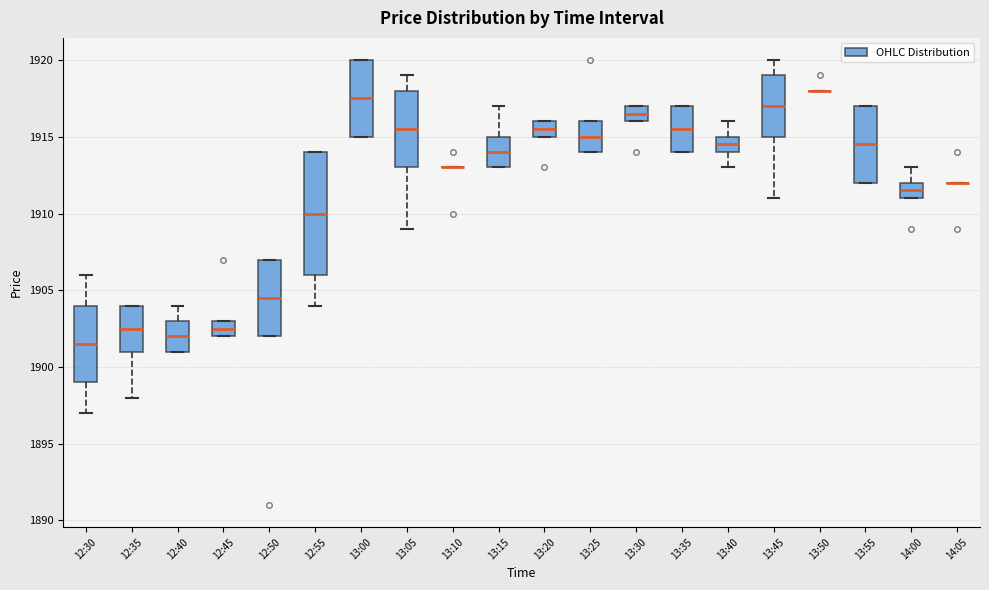

Reading left to right, transcribe this box plot: for each box, give where its median line is, the range the box spans, and where its two whiskers end, as read against the y-axis. The values are not printed on the chart, so give them approximately, as read against the axis.

12:30: median 1901.5, box 1899.0 to 1904.0, whiskers 1897.0 to 1906.0
12:35: median 1902.5, box 1901.0 to 1904.0, whiskers 1898.0 to 1904.0
12:40: median 1902.0, box 1901.0 to 1903.0, whiskers 1901.0 to 1904.0
12:45: median 1902.5, box 1902.0 to 1903.0, whiskers 1902.0 to 1903.0
12:50: median 1904.5, box 1902.0 to 1907.0, whiskers 1902.0 to 1907.0
12:55: median 1910.0, box 1906.0 to 1914.0, whiskers 1904.0 to 1914.0
13:00: median 1917.5, box 1915.0 to 1920.0, whiskers 1915.0 to 1920.0
13:05: median 1915.5, box 1913.0 to 1918.0, whiskers 1909.0 to 1919.0
13:10: box collapsed to a line at 1913.0, whiskers 1913.0 to 1913.0
13:15: median 1914.0, box 1913.0 to 1915.0, whiskers 1913.0 to 1917.0
13:20: median 1915.5, box 1915.0 to 1916.0, whiskers 1915.0 to 1916.0
13:25: median 1915.0, box 1914.0 to 1916.0, whiskers 1914.0 to 1916.0
13:30: median 1916.5, box 1916.0 to 1917.0, whiskers 1916.0 to 1917.0
13:35: median 1915.5, box 1914.0 to 1917.0, whiskers 1914.0 to 1917.0
13:40: median 1914.5, box 1914.0 to 1915.0, whiskers 1913.0 to 1916.0
13:45: median 1917.0, box 1915.0 to 1919.0, whiskers 1911.0 to 1920.0
13:50: box collapsed to a line at 1918.0, whiskers 1918.0 to 1918.0
13:55: median 1914.5, box 1912.0 to 1917.0, whiskers 1912.0 to 1917.0
14:00: median 1911.5, box 1911.0 to 1912.0, whiskers 1911.0 to 1913.0
14:05: box collapsed to a line at 1912.0, whiskers 1912.0 to 1912.0